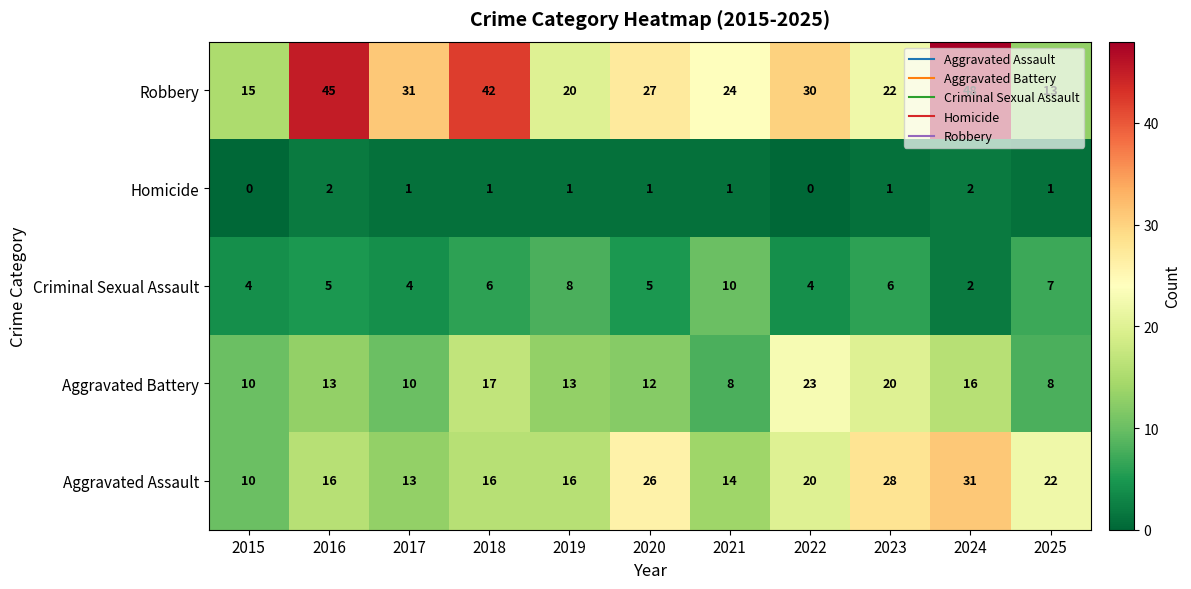

What is the approximate value of Aggravated Battery at 2025, to the nearest 10?

10